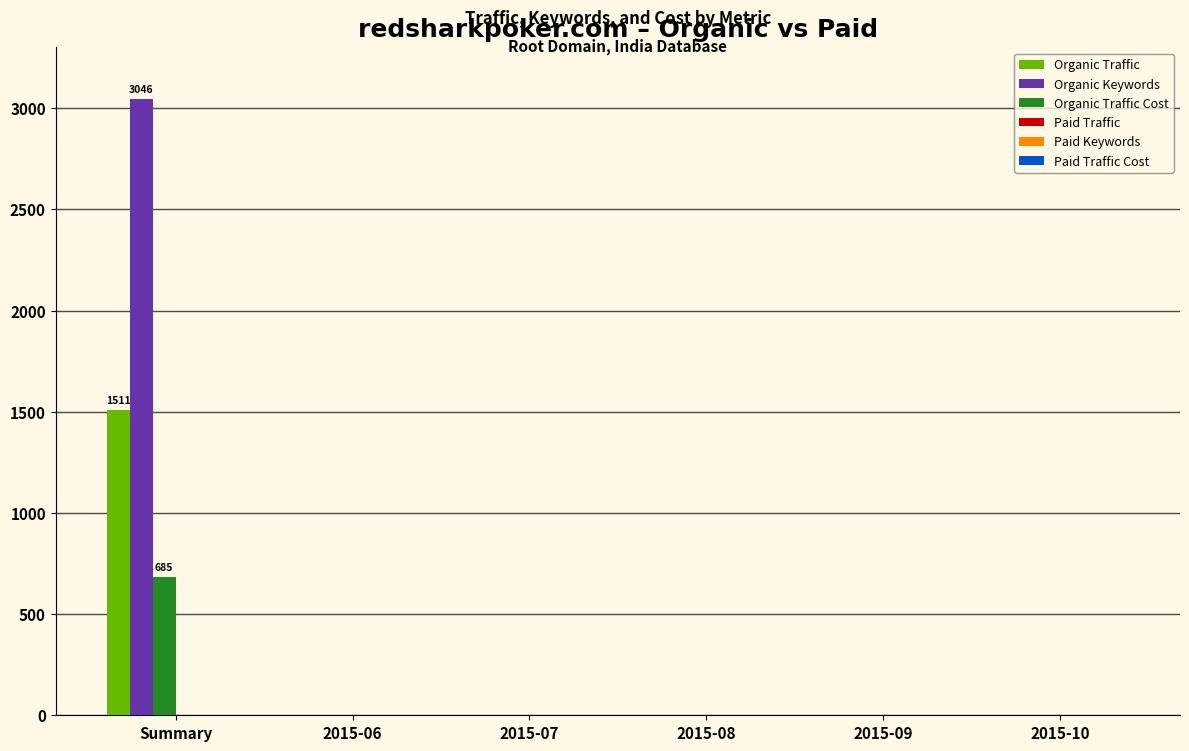

Which label corresponds to the largest value in the chart?

Summary